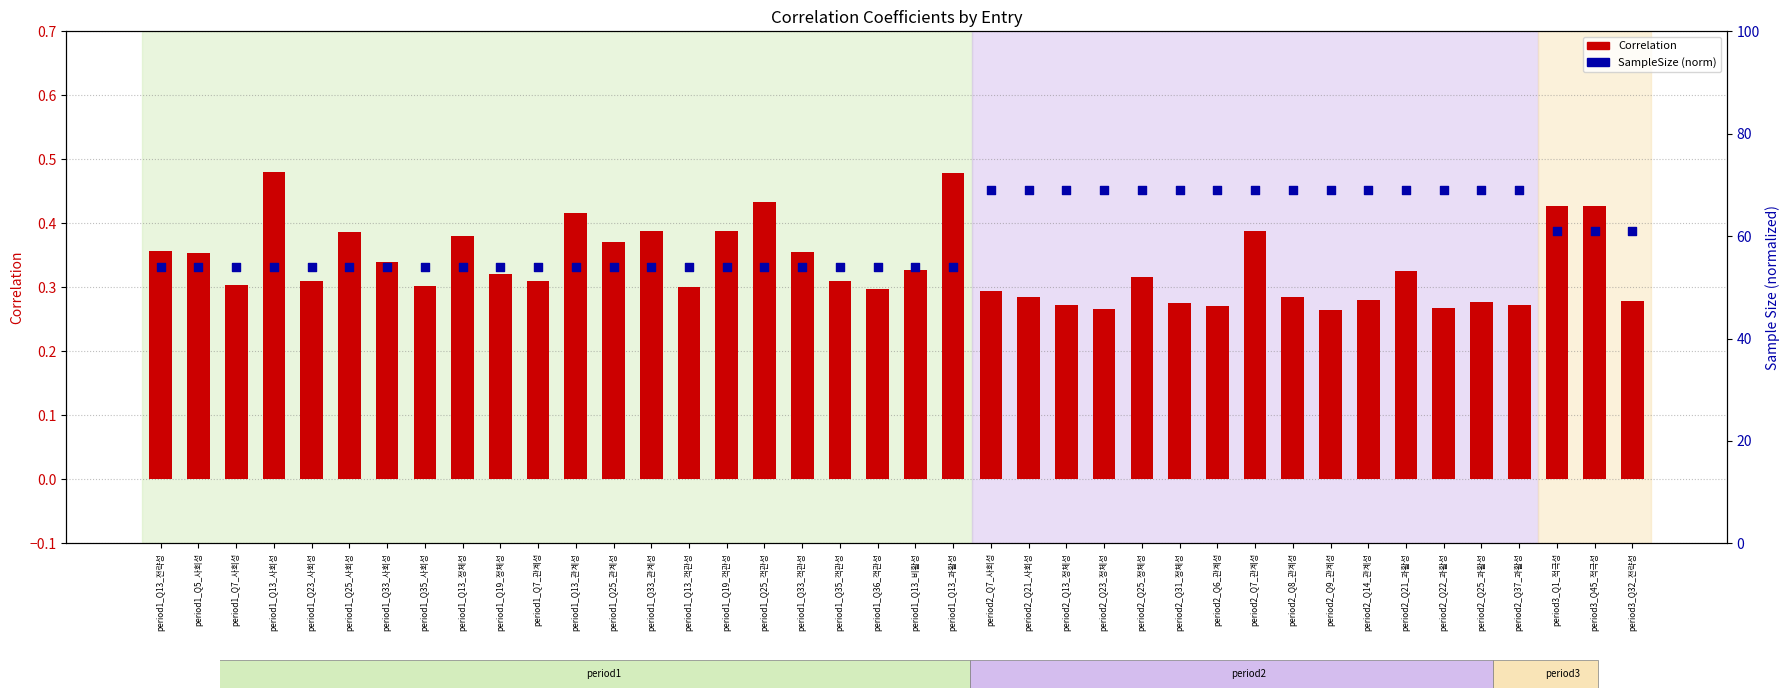

Which series has the largest total across all categories?

SampleSize (norm)